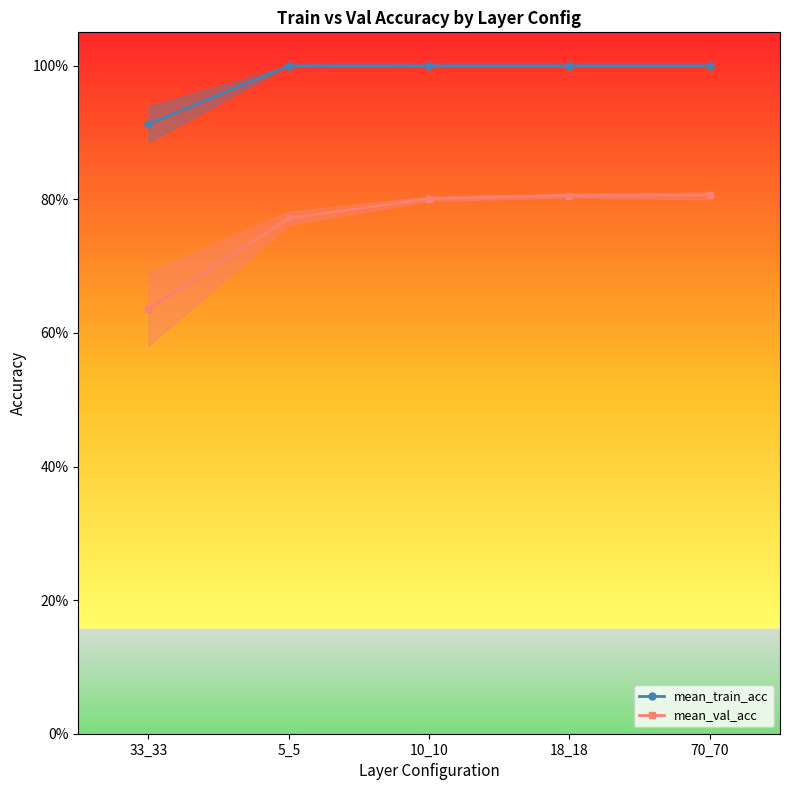

At 10_10, list the series in order from largest to smallest.

mean_train_acc, mean_val_acc